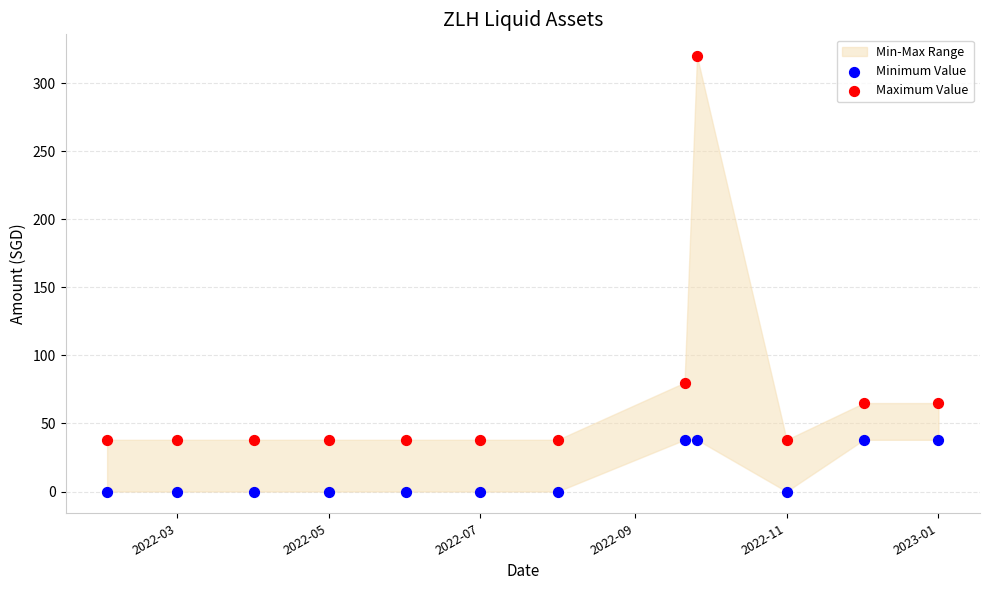

In the Maximum Value series, what Y value is closest to 179?

80